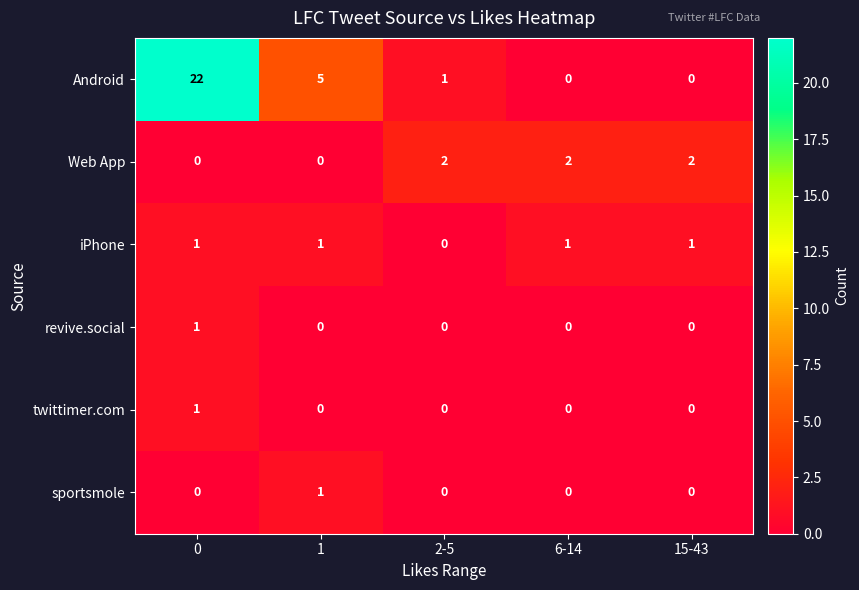

Reading left to right, extract all data points from this chart.

Android: 22	5	1	0	0
Web App: 0	0	2	2	2
iPhone: 1	1	0	1	1
revive.social: 1	0	0	0	0
twittimer.com: 1	0	0	0	0
sportsmole: 0	1	0	0	0